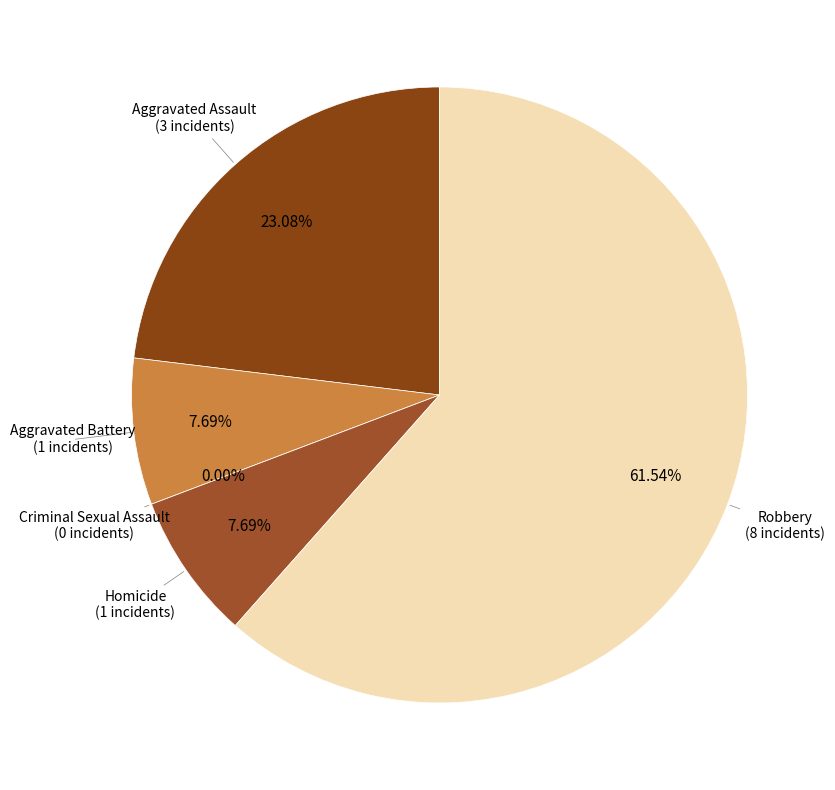

To the nearest percent, what portion does Robbery represent?

62%